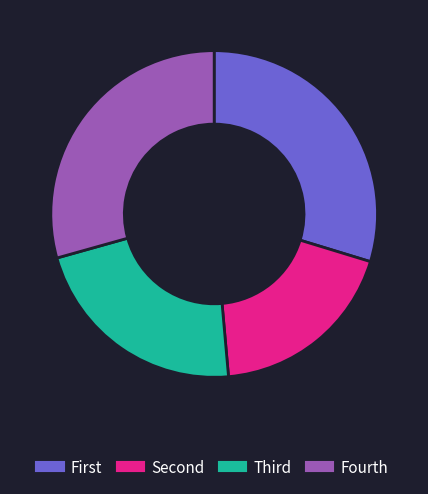

Is there any slice that represents more than half of the pie?

No